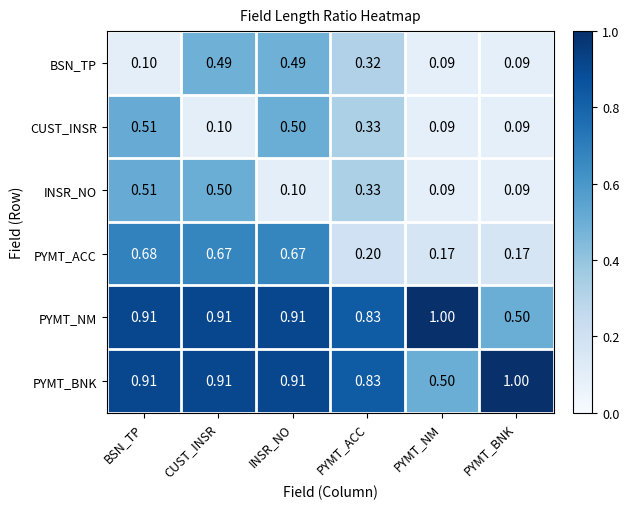

At which category is the sum across all series the highest?

BSN_TP